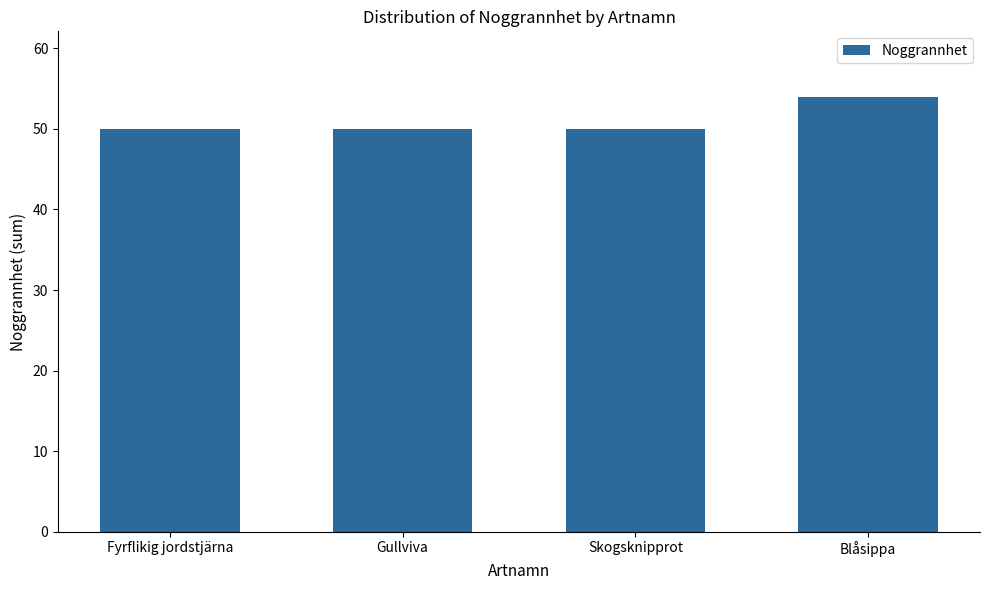

True or false: the data shows 82 at Gullviva.

False